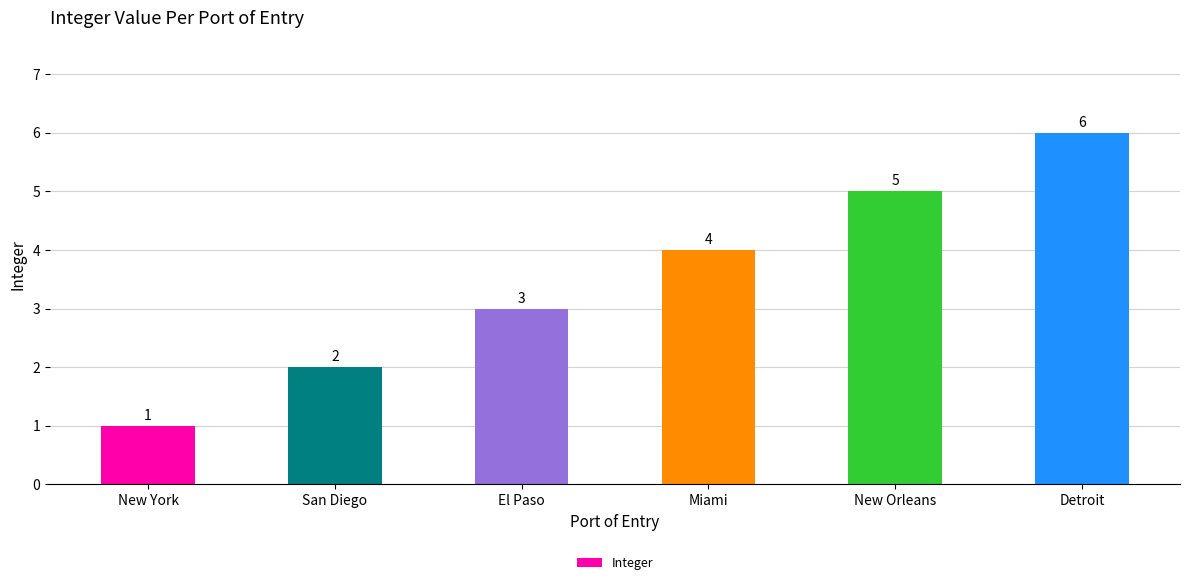

The chart shows a value of 3 at El Paso. True or false?

True